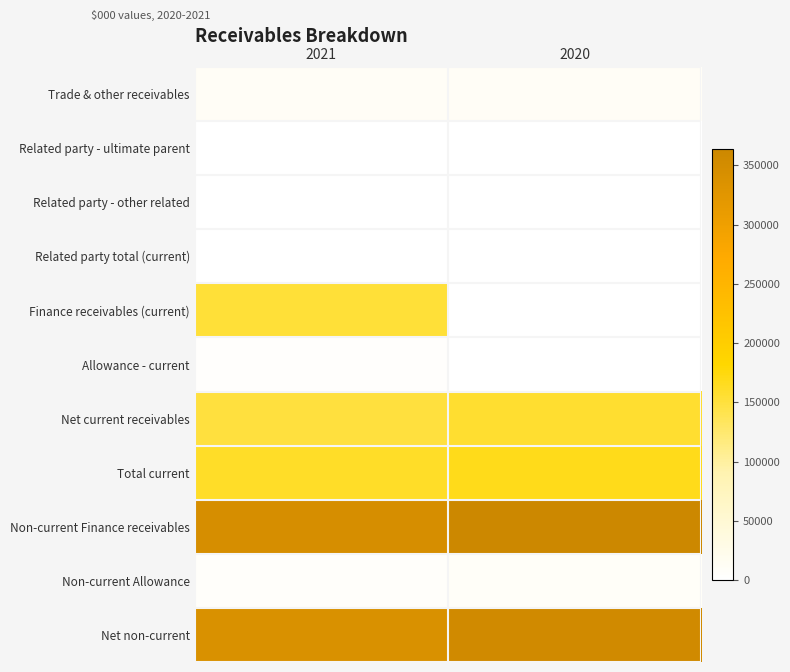

At 2021, list the series in order from largest to smallest.

Non-current Finance receivables, Net non-current, Total current, Finance receivables (current), Net current receivables, Trade & other receivables, Non-current Allowance, Allowance - current, Related party total (current), Related party - other related, Related party - ultimate parent